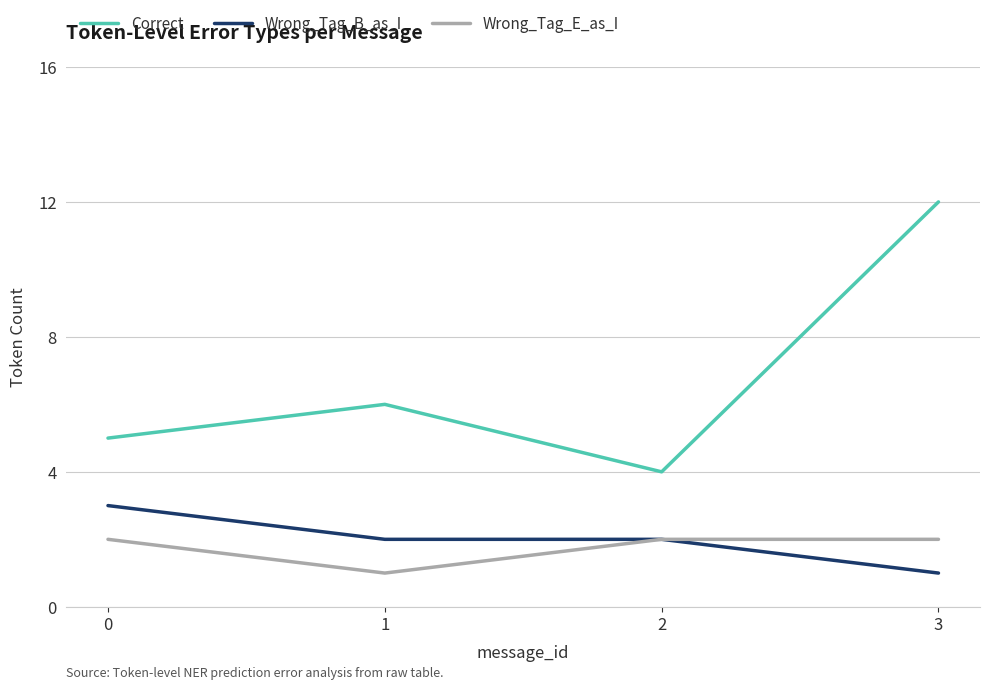

Rank the series by their maximum value, from lowest to highest.

Wrong_Tag_E_as_I, Wrong_Tag_B_as_I, Correct